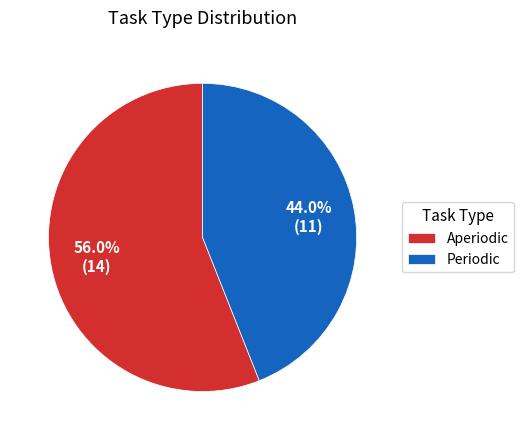

What is the largest slice in the pie chart?

Aperiodic